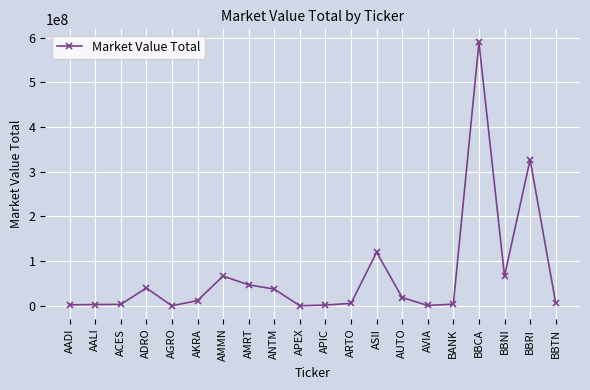

Is it true that the value at AMRT is 46938377.5?

True